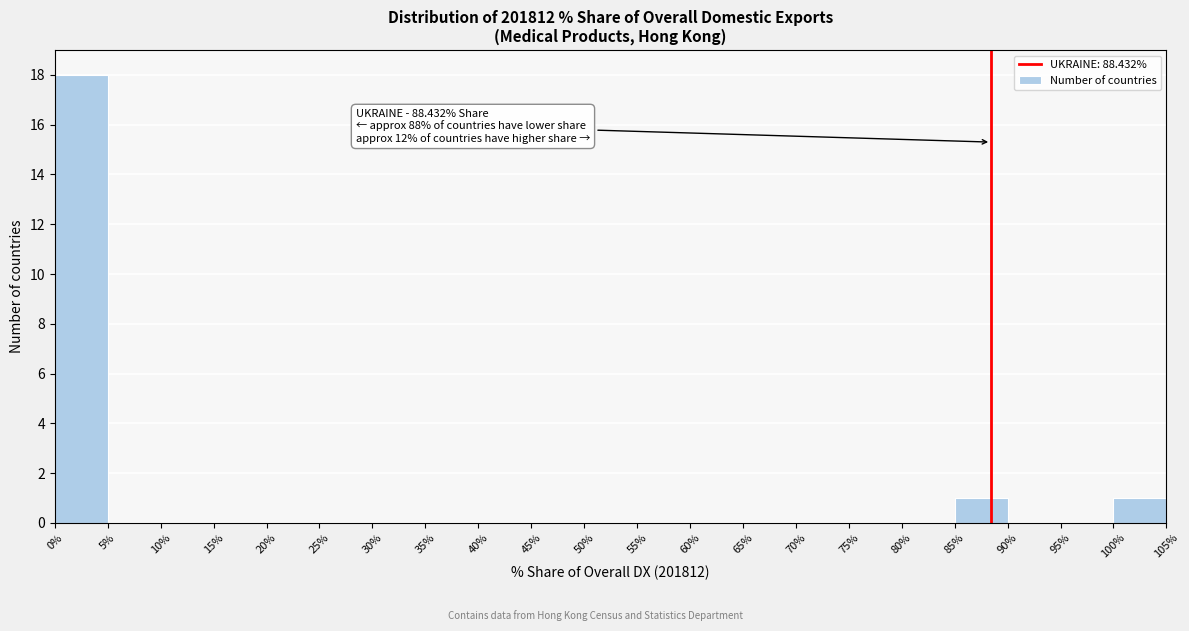

Over which range of the x-axis is the bar tallest?

0% to 5%